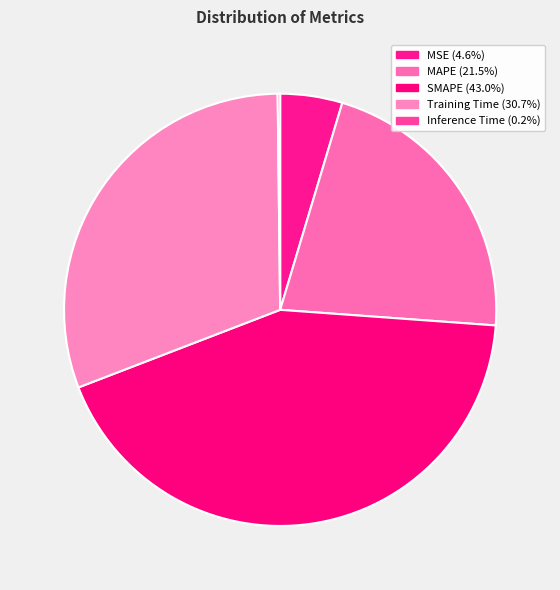

Rank the categories by value from highest to lowest.

SMAPE, Training Time, MAPE, MSE, Inference Time